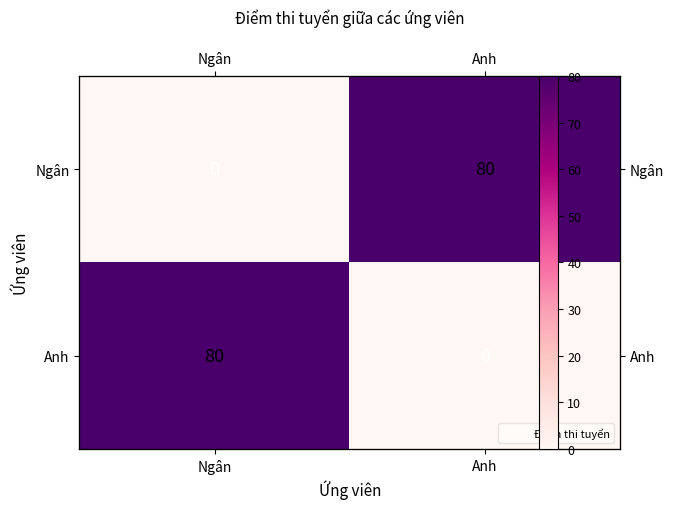

What is the spread (max minus min) of values at Anh?

80